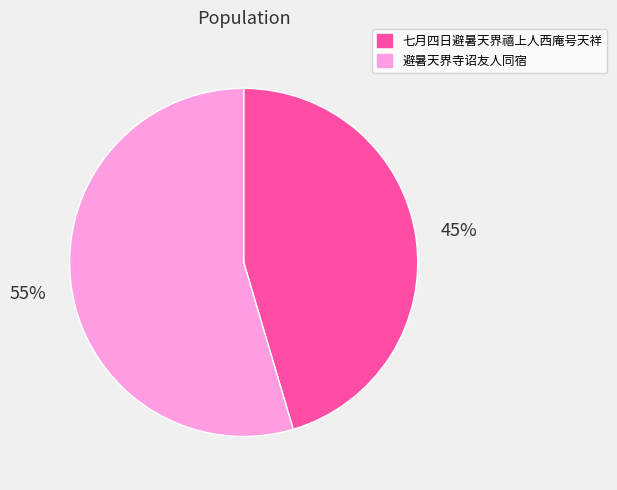

To the nearest percent, what percentage of the pie is 七月四日避暑天界禧上人西庵号天祥?

45%